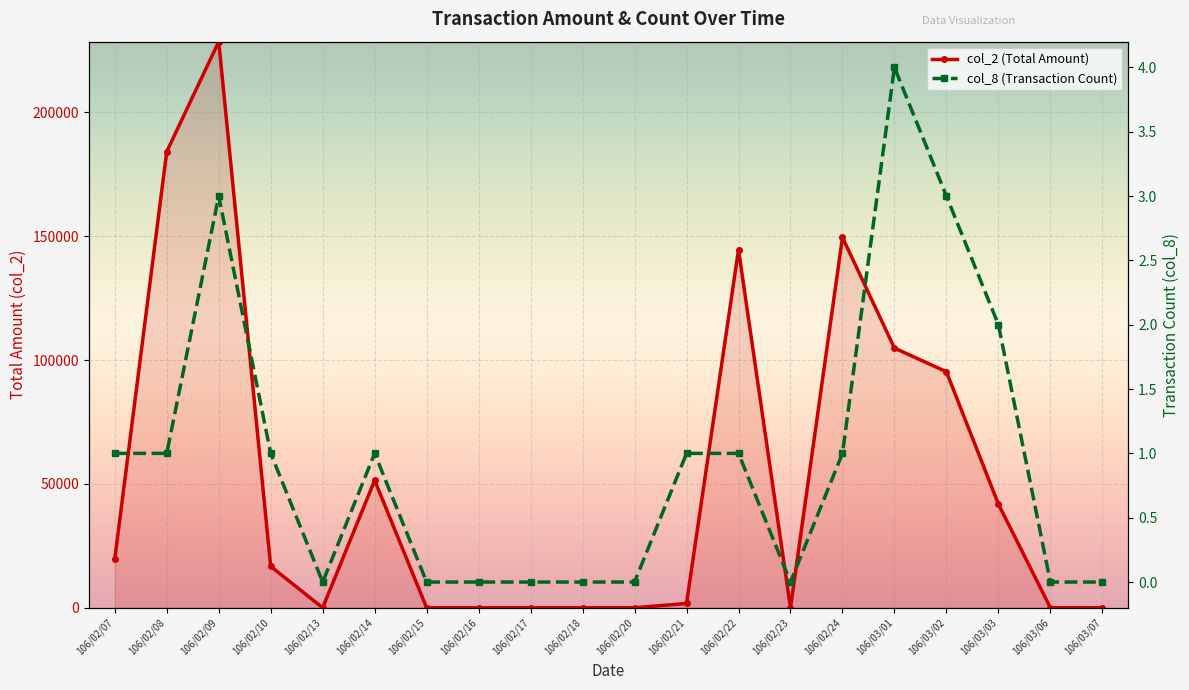

Reading right to left, transcribe all the data shown in this chart.

col_2 (Total Amount): 0	0	41850	95270	104830	149490	0	144540	1750	0	0	0	0	0	51450	0	16700	228520	184140	19700
col_8 (Transaction Count): 0	0	2	3	4	1	0	1	1	0	0	0	0	0	1	0	1	3	1	1